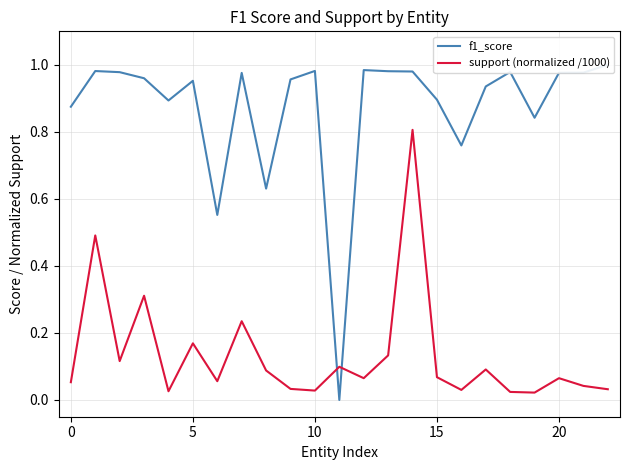

Is this an area chart (filled region under the line)?

No